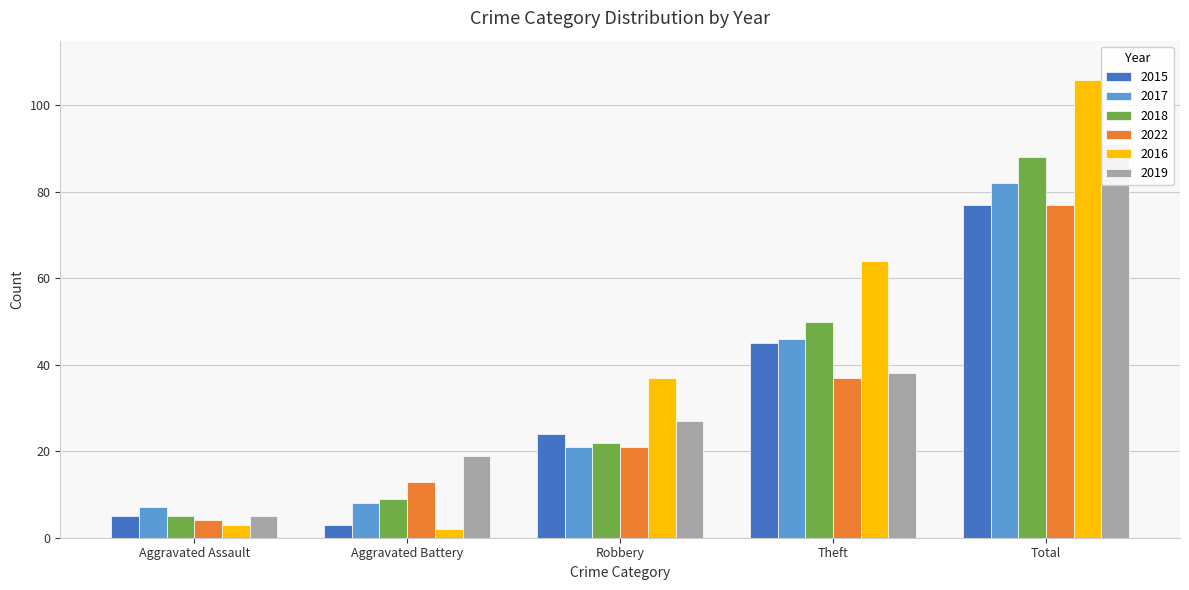

What position from the right is Total?

1